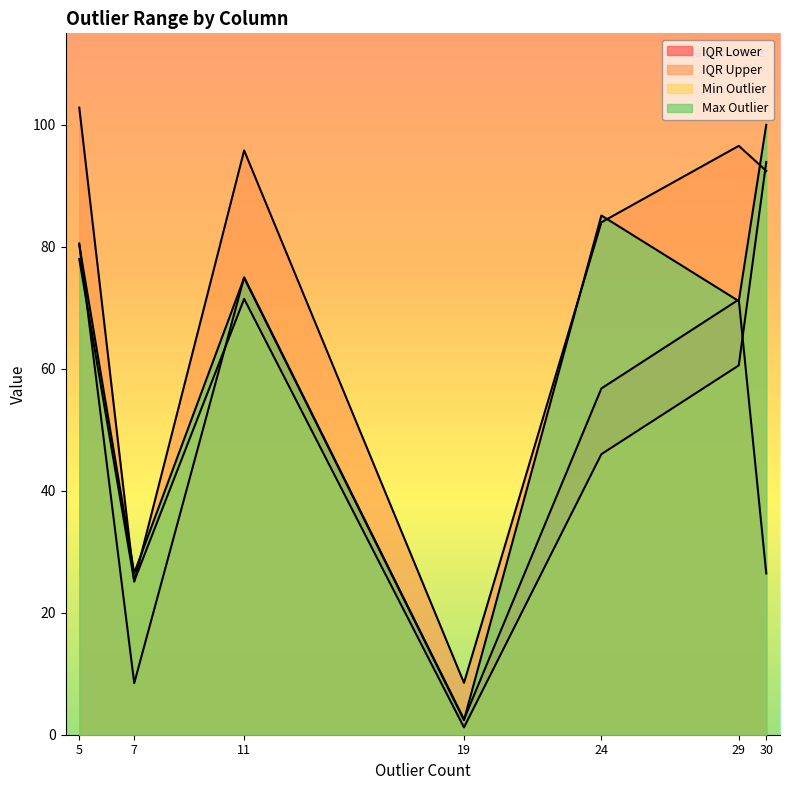

What is the approximate value of Max Outlier at 24?

85.1